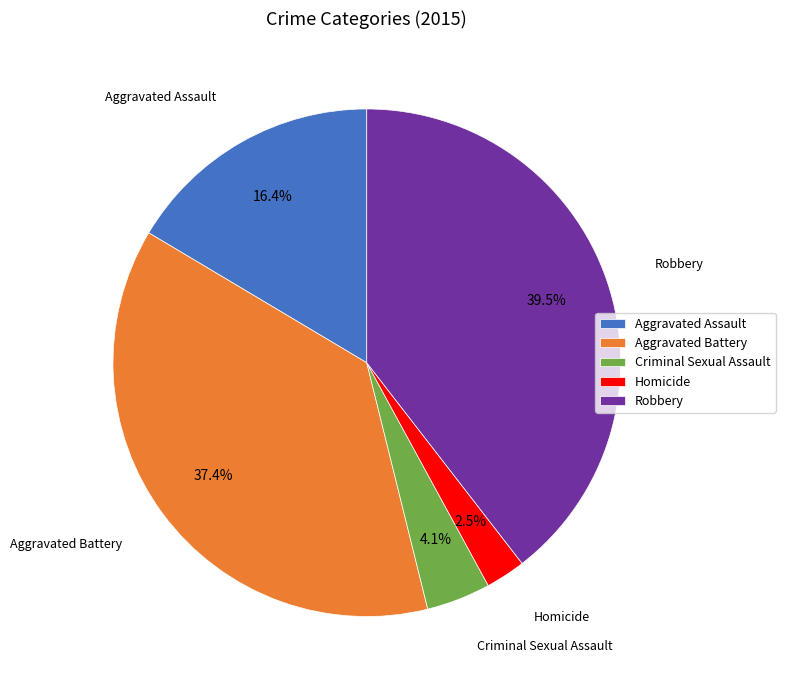

How many slices are in this pie chart?

5